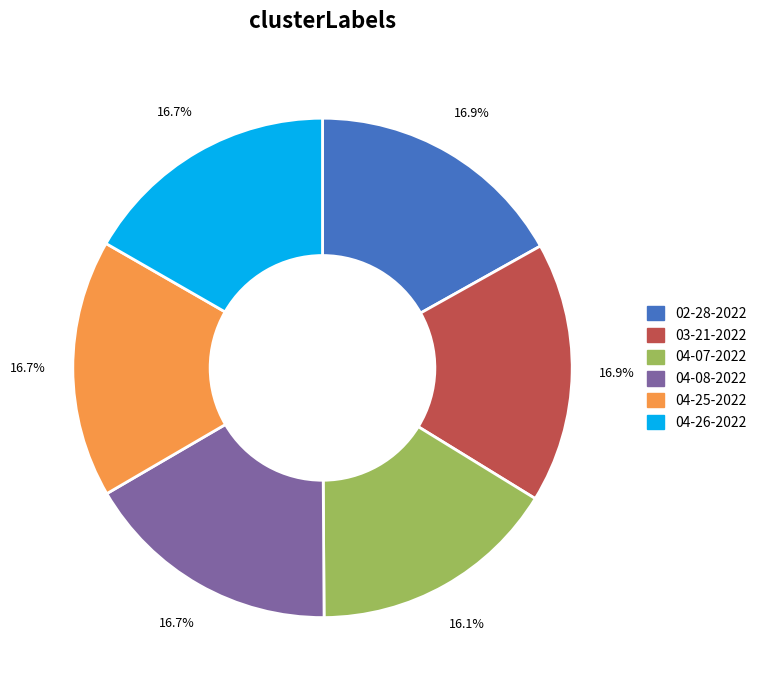

Which has a higher value, 04-25-2022 or 04-07-2022?

04-25-2022